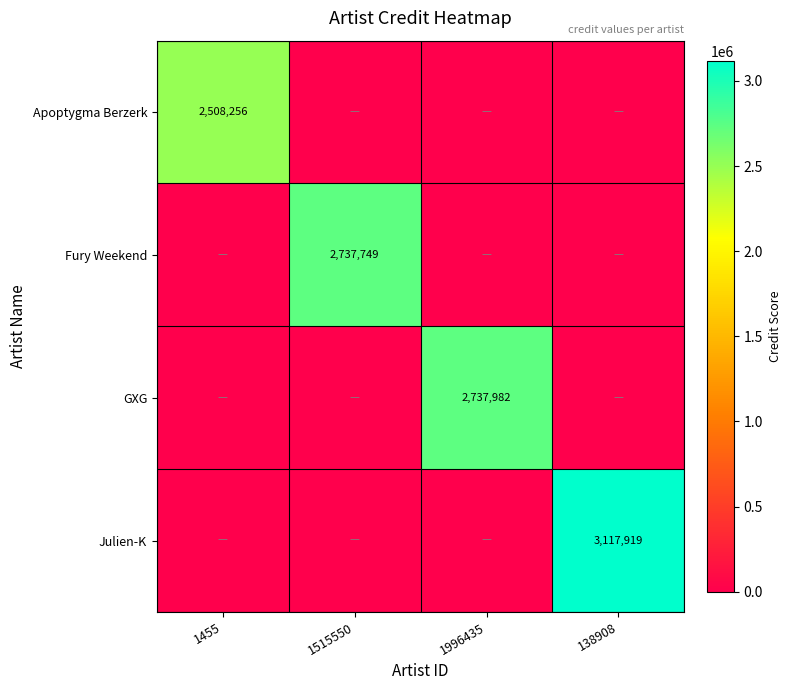

What is the difference between the highest and lowest values at 138908?

3117919